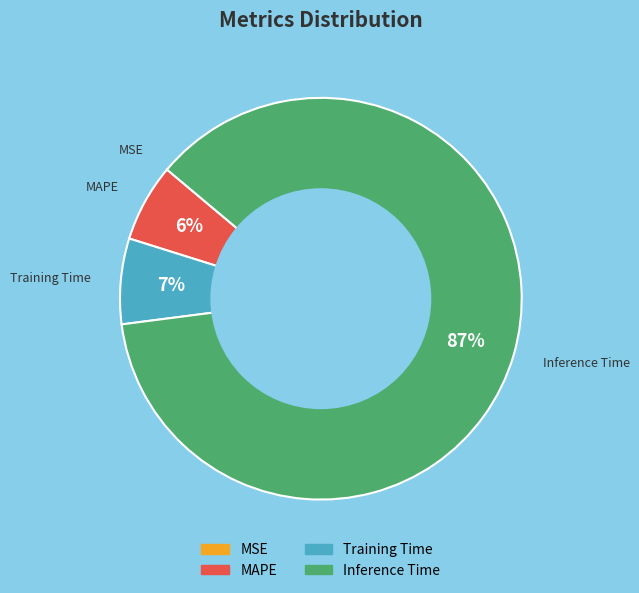

To the nearest percent, what is the difference between the largest and smallest slice percentages?

87%